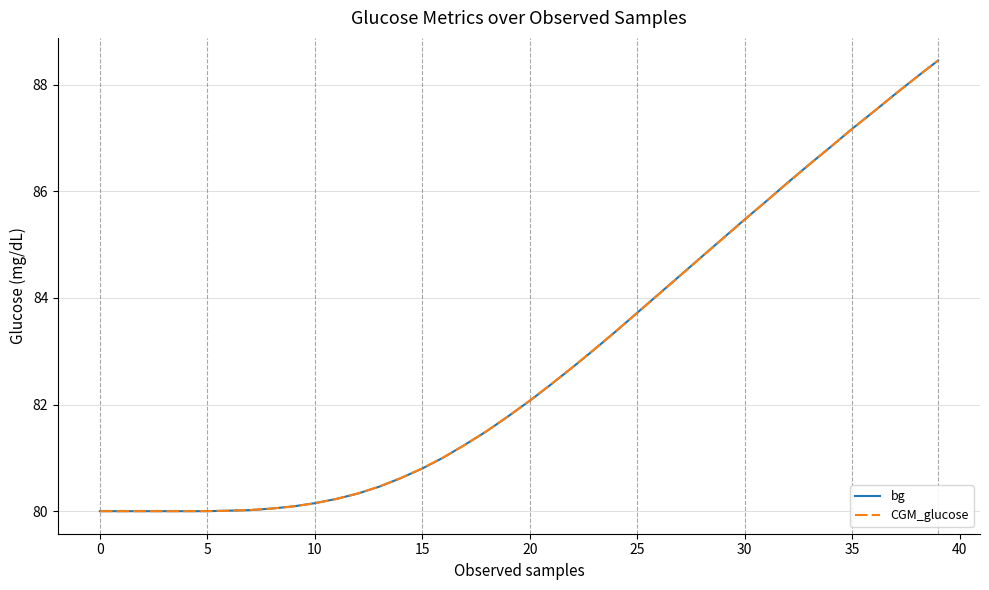

What is the maximum value shown in the chart?

88.5